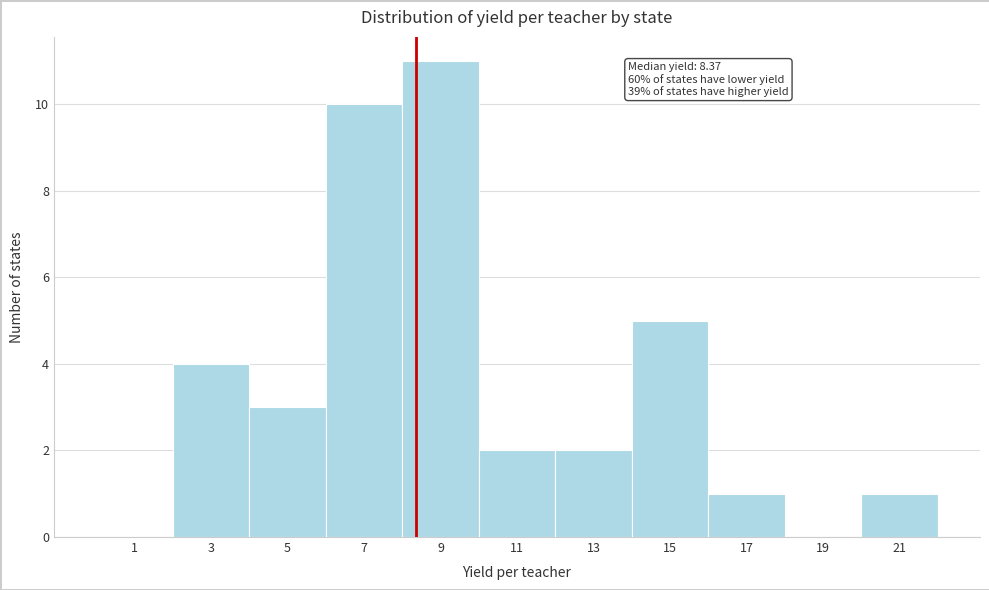

Over which range of the x-axis is the bar tallest?

8 to 10